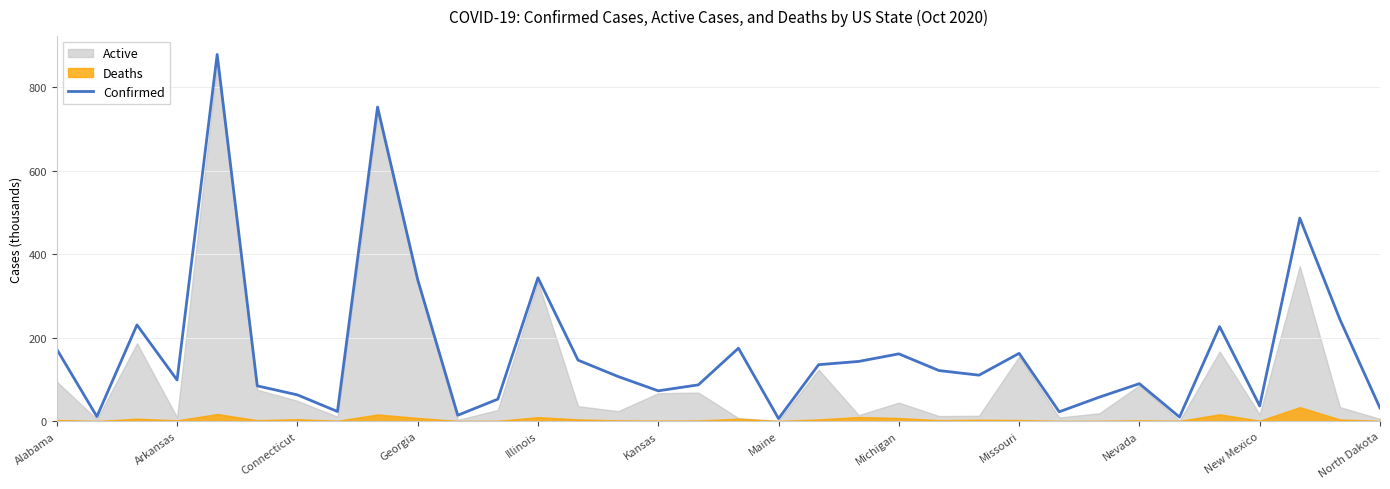

Reading left to right, what are all the values shown in this chart?

172.1	10.8	230.5	98.4	878.5	84.4	62.8	22.9	752.5	339.4	13.9	52.6	343.4	146.0	106.7	72.5	86.8	174.6	5.9	135.1	142.9	161.1	121.1	110.0	162.3	22.2	57.3	89.7	9.6	226.4	36.3	486.2	243.7	31.3